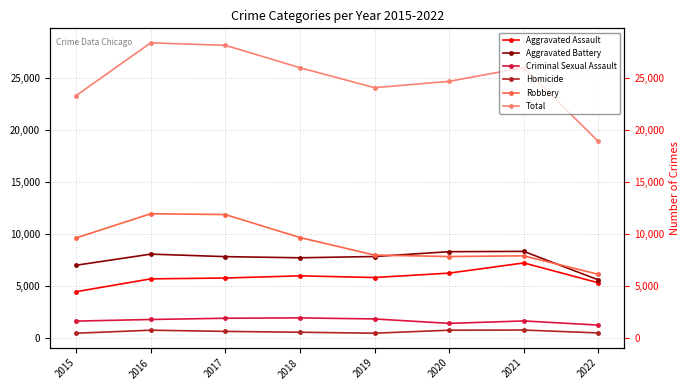

Where is Aggravated Assault nearest to the value 5860?

2019